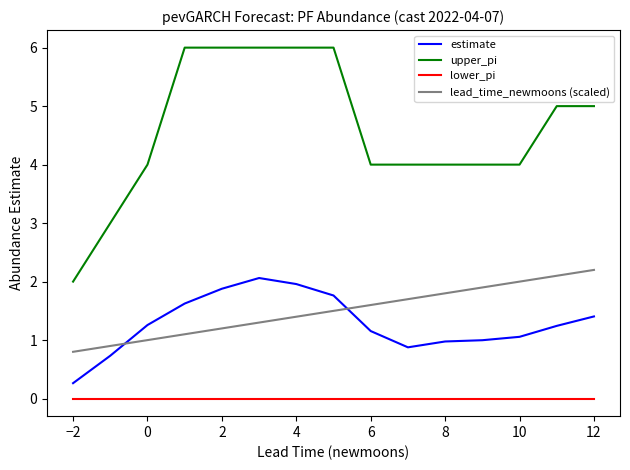

Which series has the widest spread of values?

upper_pi